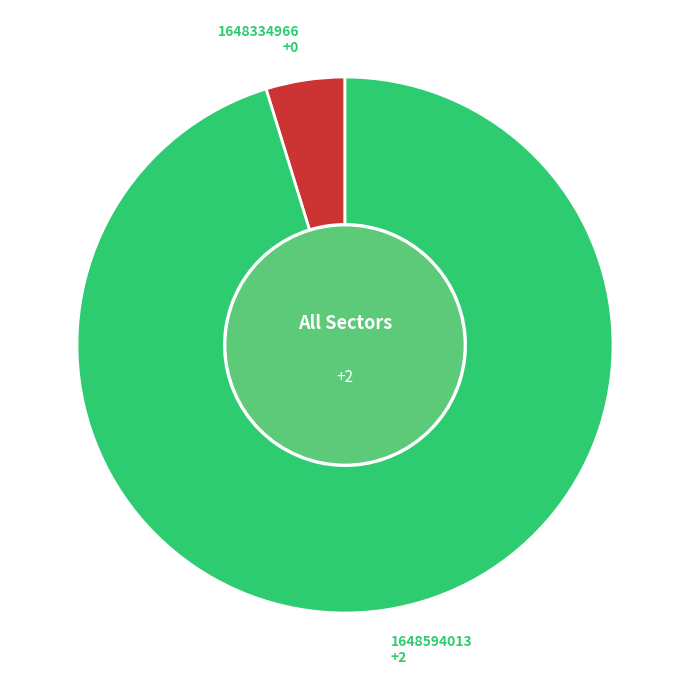

Which category accounts for the majority?

1648594013